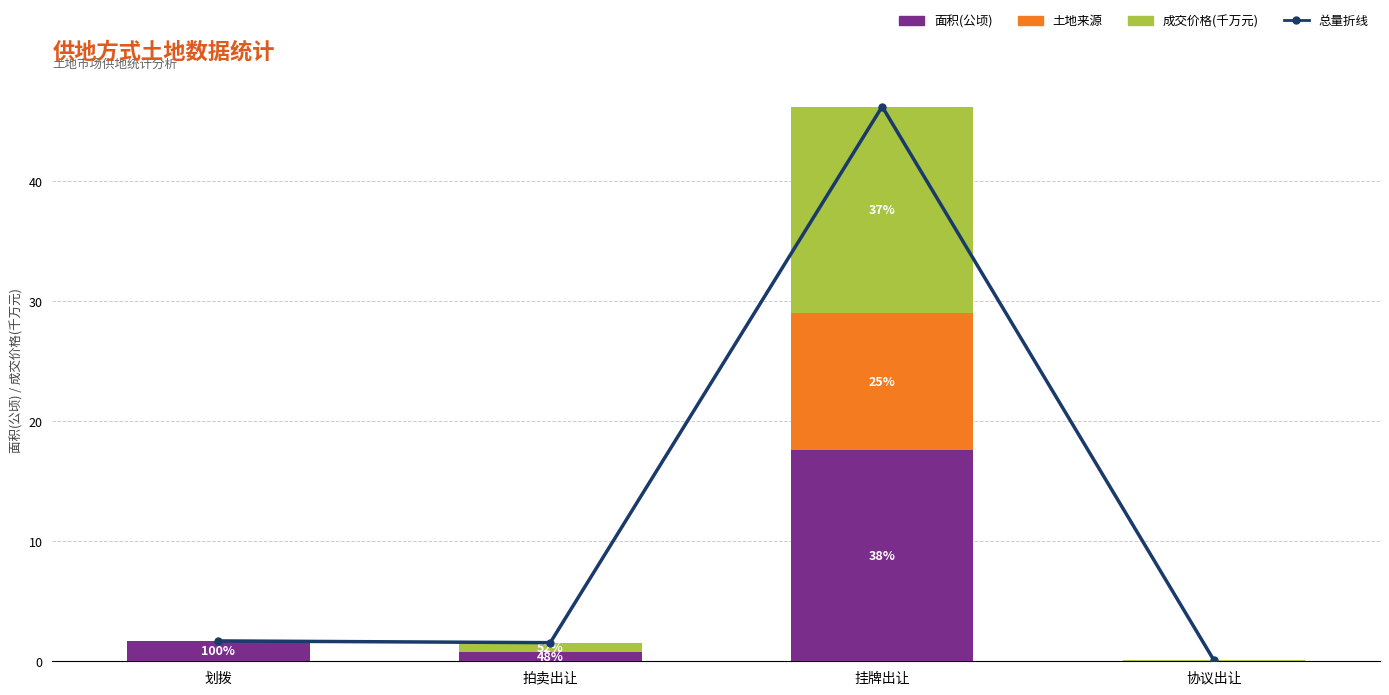

Count the number of categories in the chart.

4